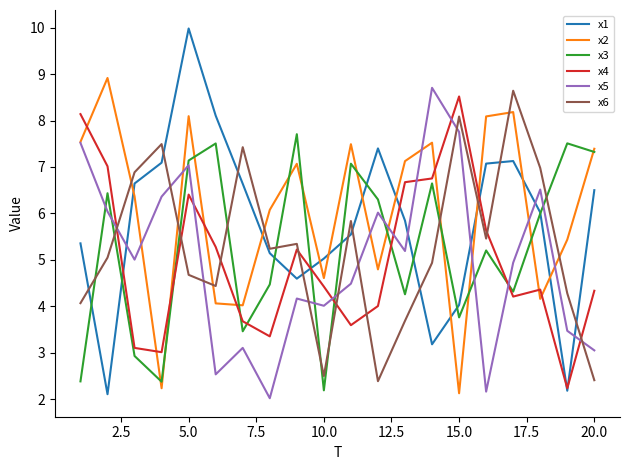

Which series has the largest range (max minus min)?

x1